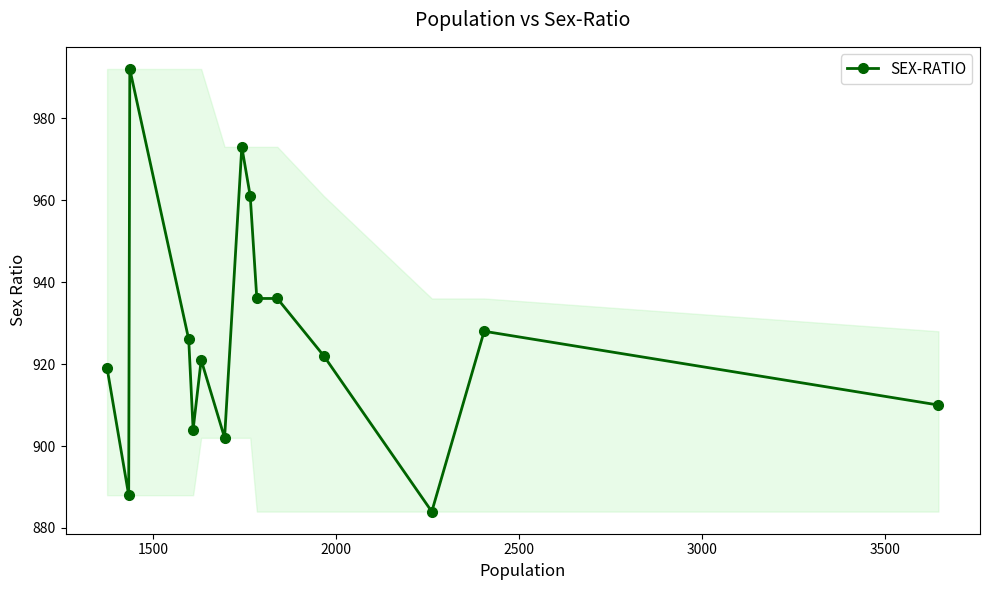

What is the maximum value shown in the chart?

992